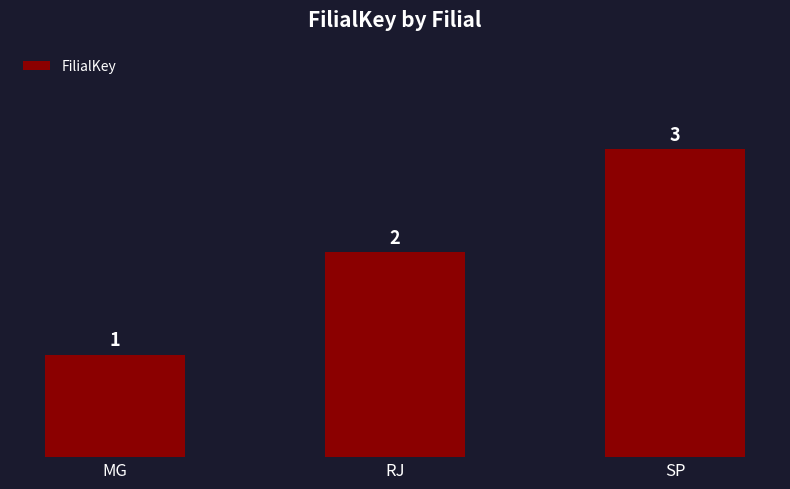

What is the label of the 1st bar from the right?

SP